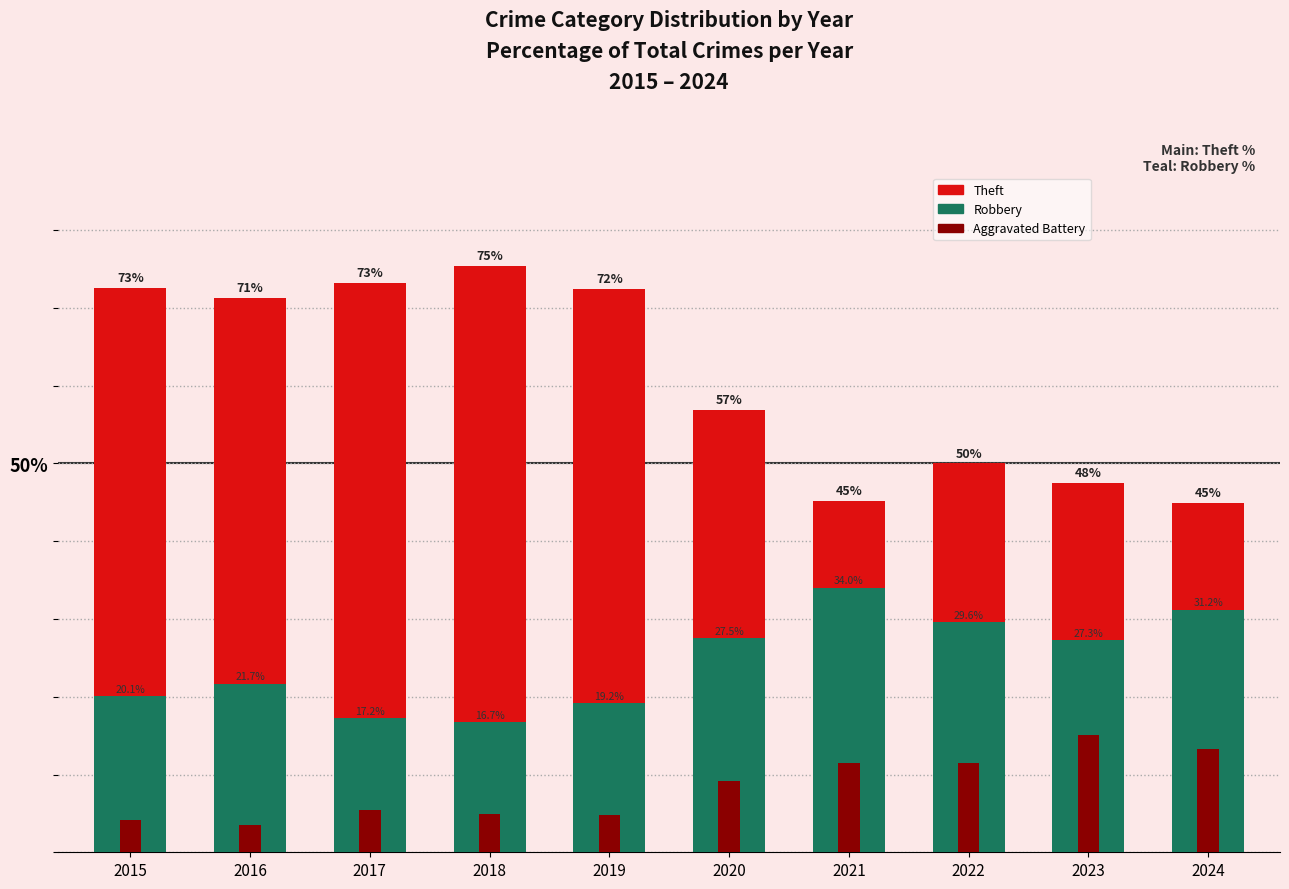

Which series has the largest total across all categories?

Theft